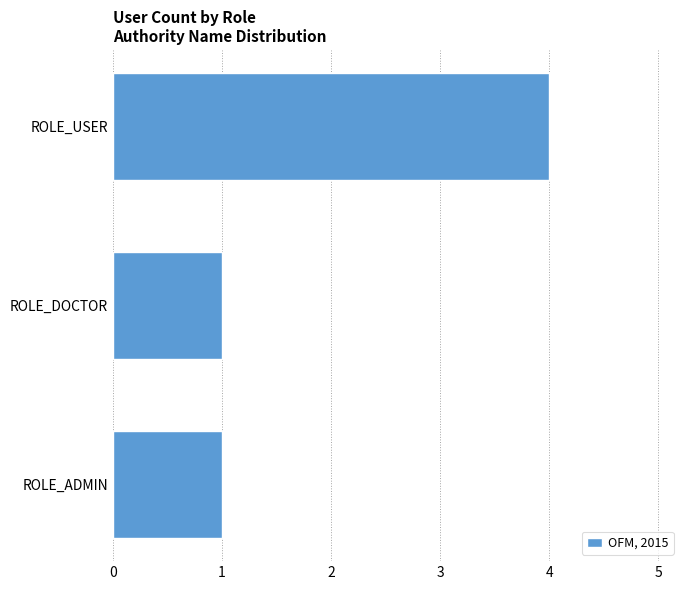

Which label corresponds to the largest value in the chart?

ROLE_USER